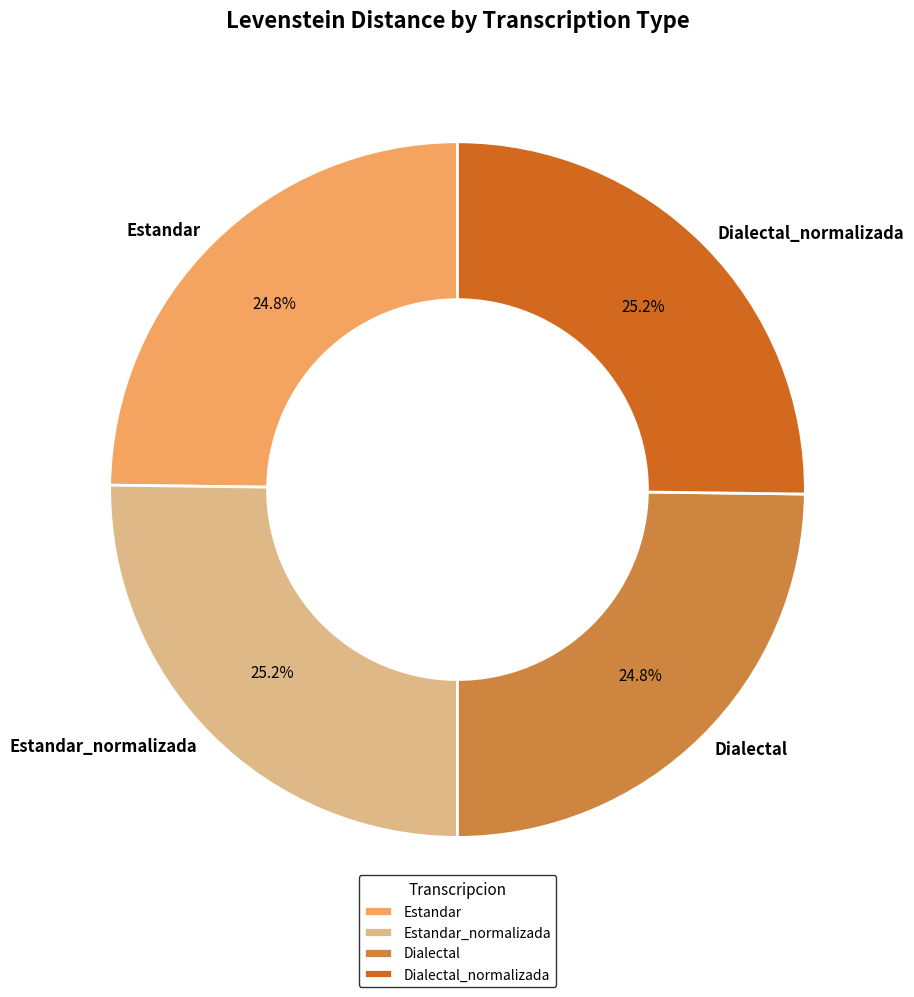

What is the total percentage of Estandar_normalizada and Estandar?

50.0%